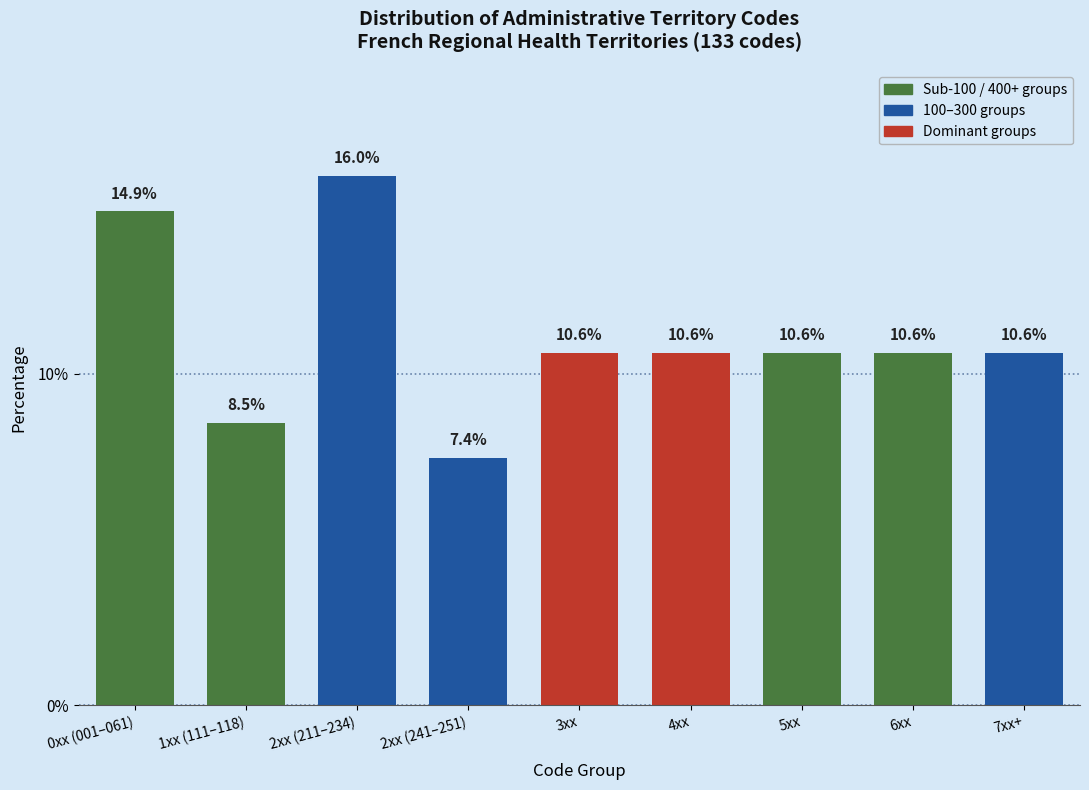

Reading left to right, extract all data points from this chart.

0xx (001–061)=14.9	1xx (111–118)=8.5	2xx (211–234)=16.0	2xx (241–251)=7.4	3xx=10.6	4xx=10.6	5xx=10.6	6xx=10.6	7xx+=10.6